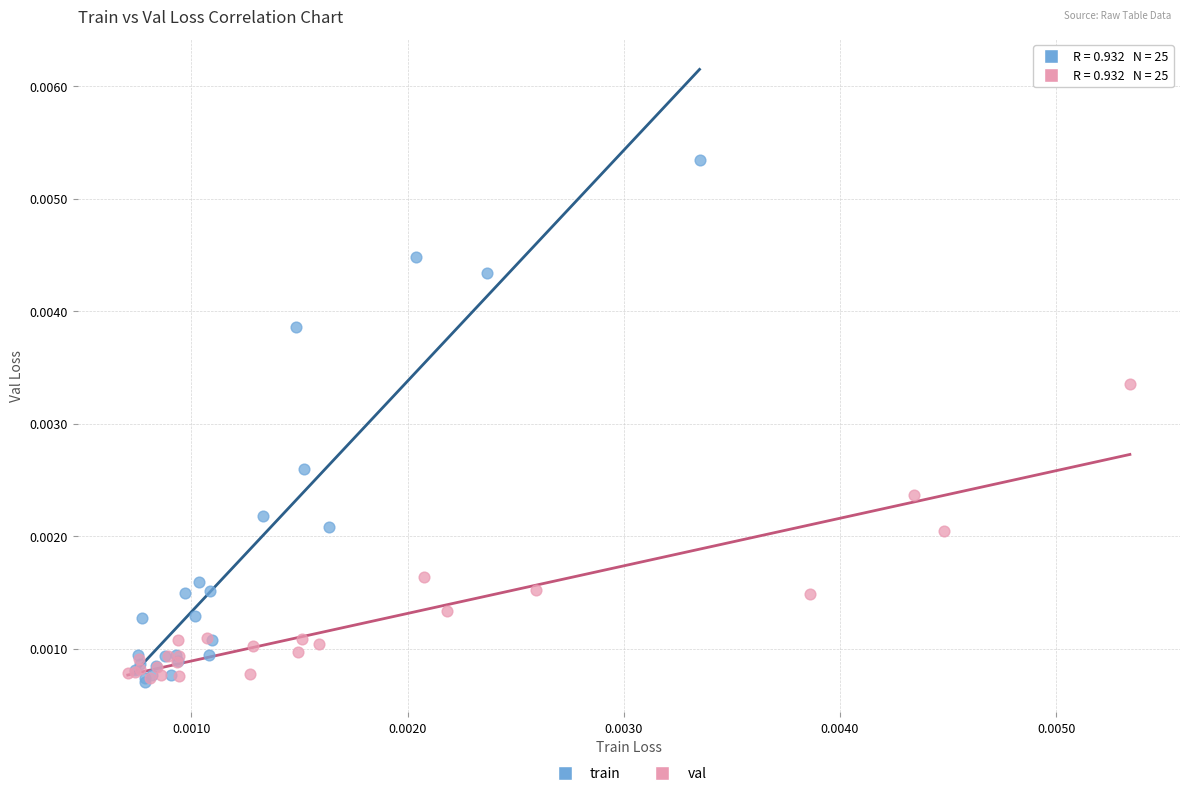

Which series has the largest Y range (max minus min)?

train